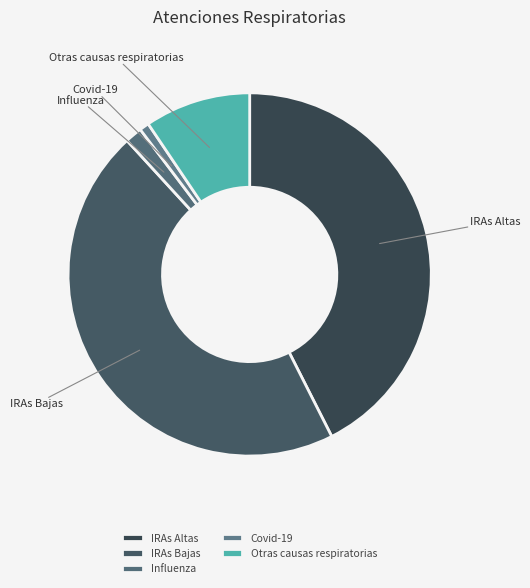

Rank the categories by value from highest to lowest.

IRAs Bajas, IRAs Altas, Otras causas respiratorias, Influenza, Covid-19